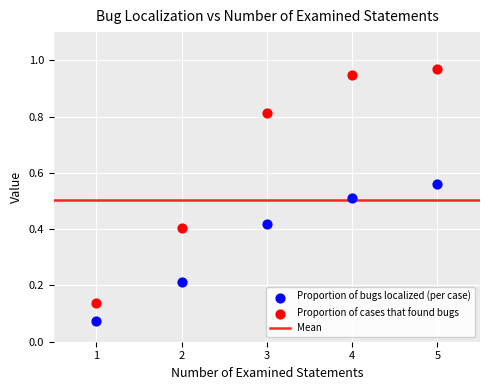

Across all data points, what is the average X value?

3.0